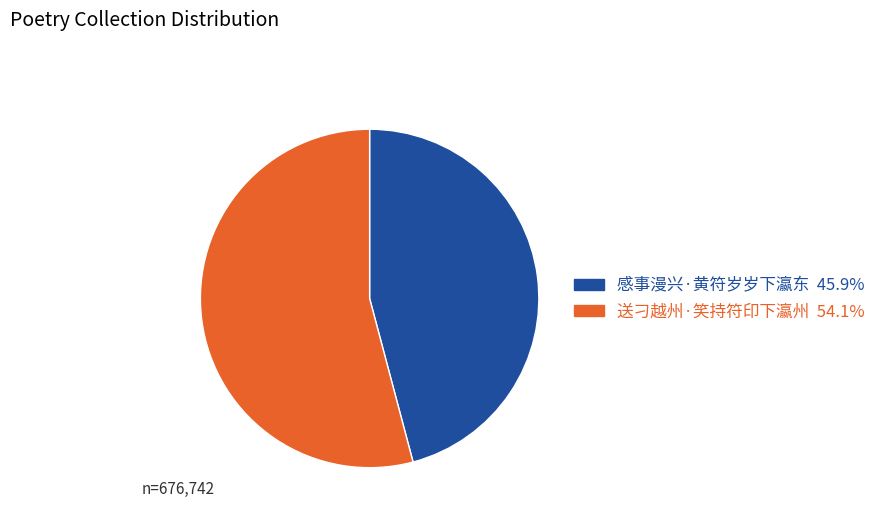

What is the ratio of the value at 感事漫兴·黄符岁岁下瀛东 to the value at 送刁越州·笑持符印下瀛州?

0.8